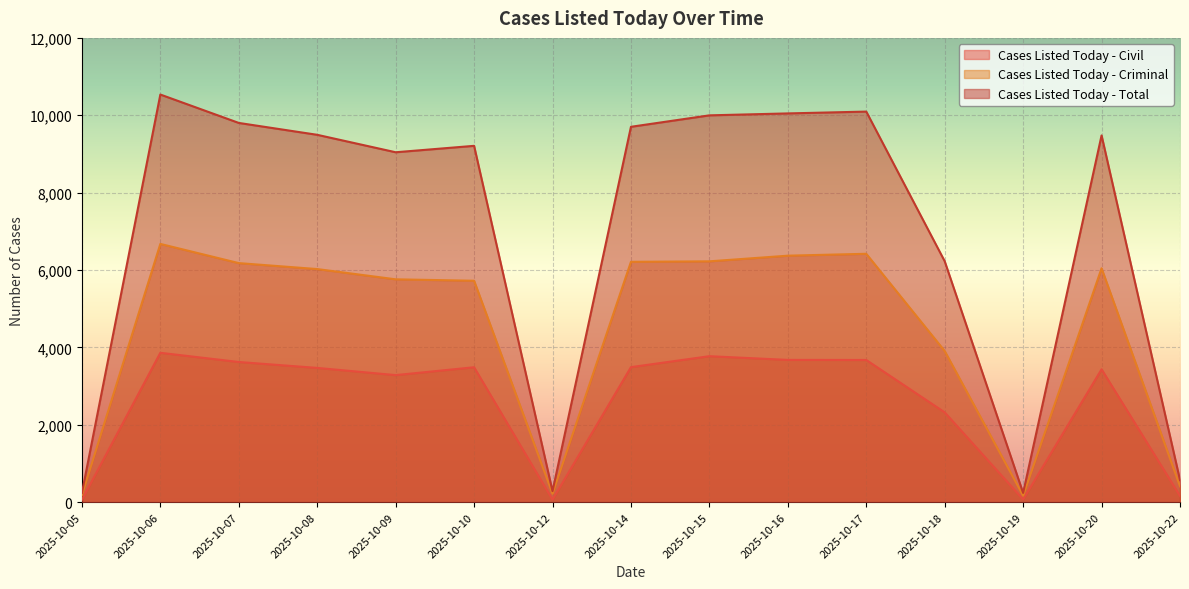

The Cases Listed Today - Criminal series shows 3051 at 2025-10-09. True or false?

False